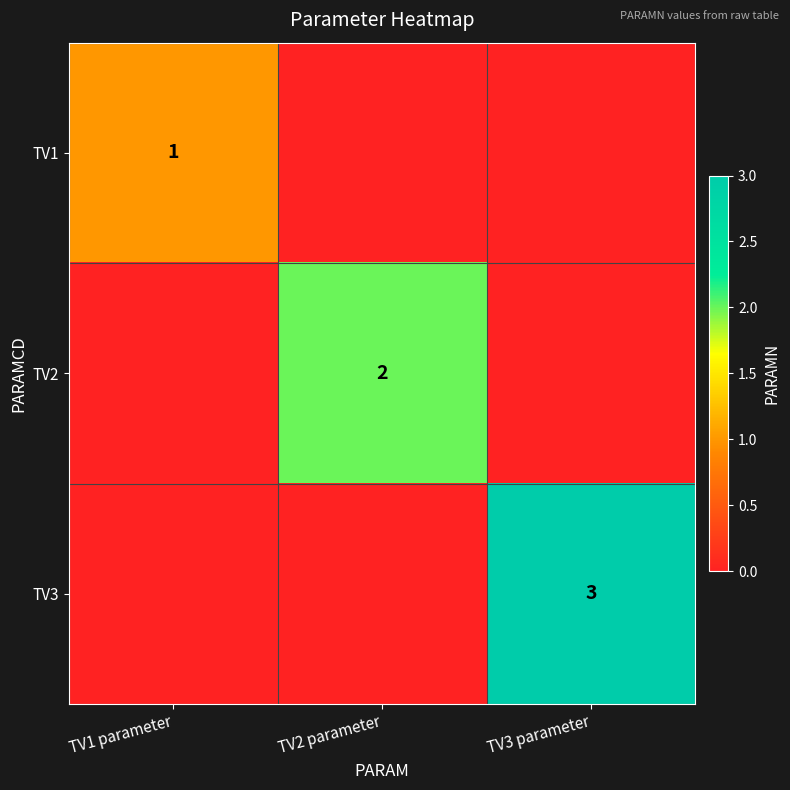

The value of TV1 at TV1 parameter is 2. True or false?

False